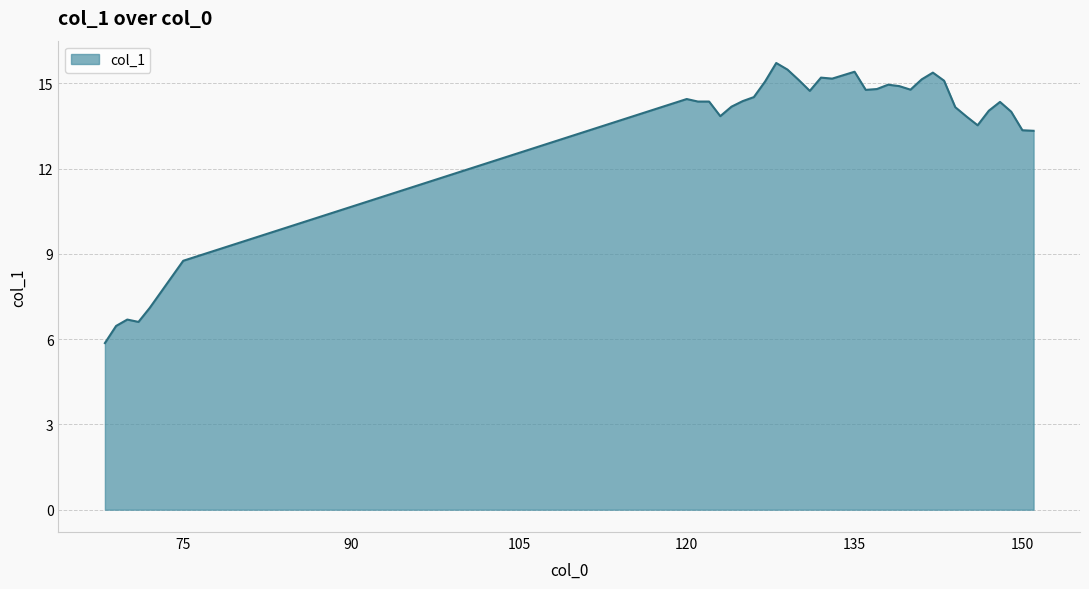

What is the difference between the maximum and minimum values?

9.9